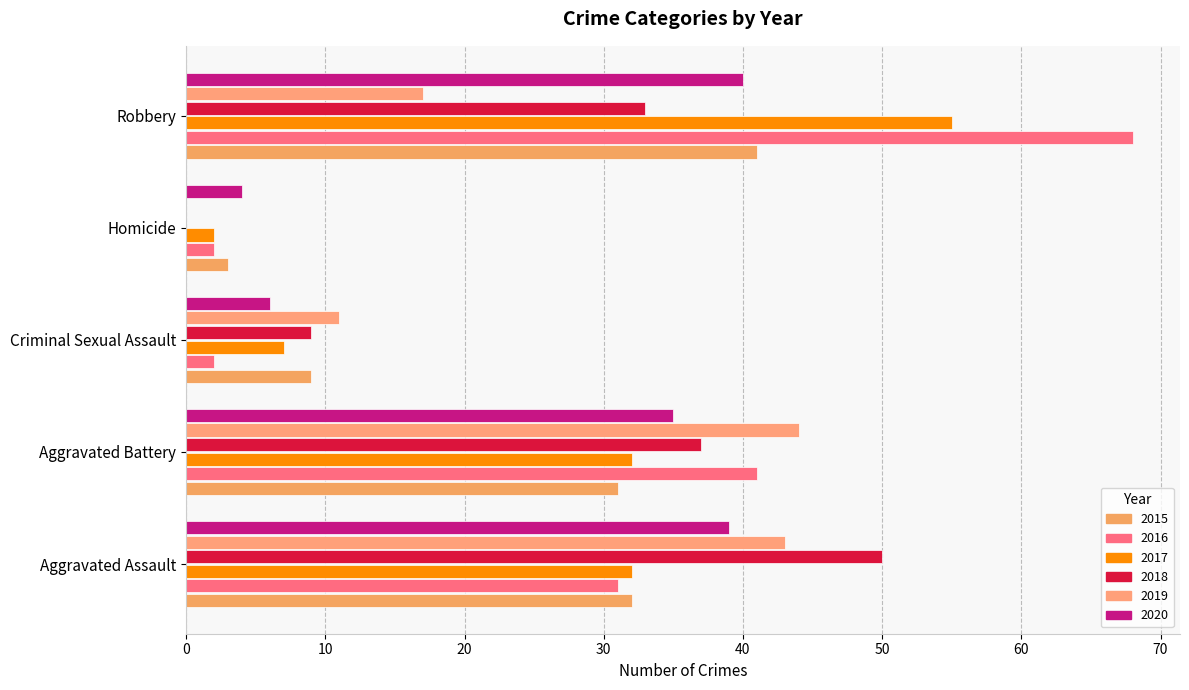

Rank the series by their maximum value, from lowest to highest.

2020, 2015, 2019, 2018, 2017, 2016